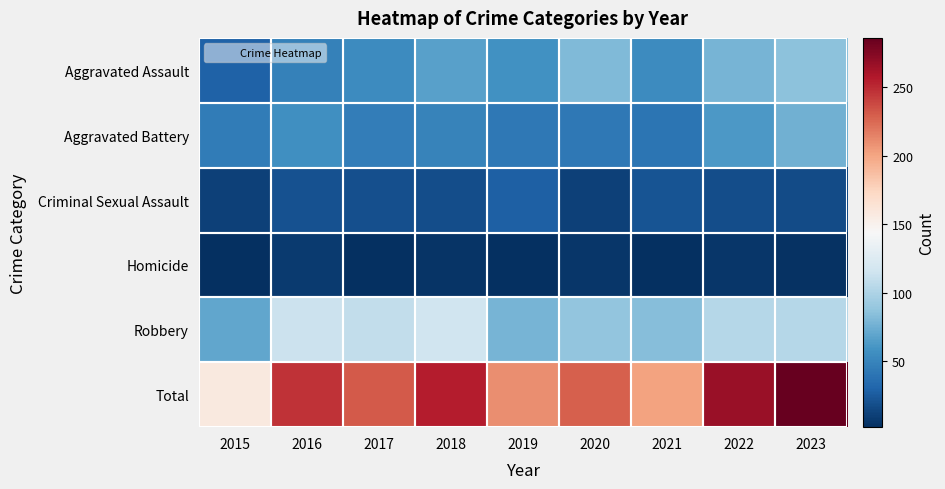

Reading right to left, list all the values displayed in this chart.

Aggravated Assault: 2023=86	2022=78	2021=55	2020=81	2019=58	2018=67	2017=55	2016=48	2015=29
Aggravated Battery: 2023=76	2022=62	2021=40	2020=43	2019=43	2018=49	2017=46	2016=57	2015=45
Criminal Sexual Assault: 2023=17	2022=18	2021=21	2020=11	2019=28	2018=18	2017=19	2016=20	2015=11
Homicide: 2023=4	2022=6	2021=2	2020=6	2019=3	2018=5	2017=2	2016=8	2015=3
Robbery: 2023=103	2022=103	2021=83	2020=88	2019=78	2018=116	2017=109	2016=114	2015=70
Total: 2023=286	2022=267	2021=201	2020=229	2019=210	2018=255	2017=231	2016=247	2015=158